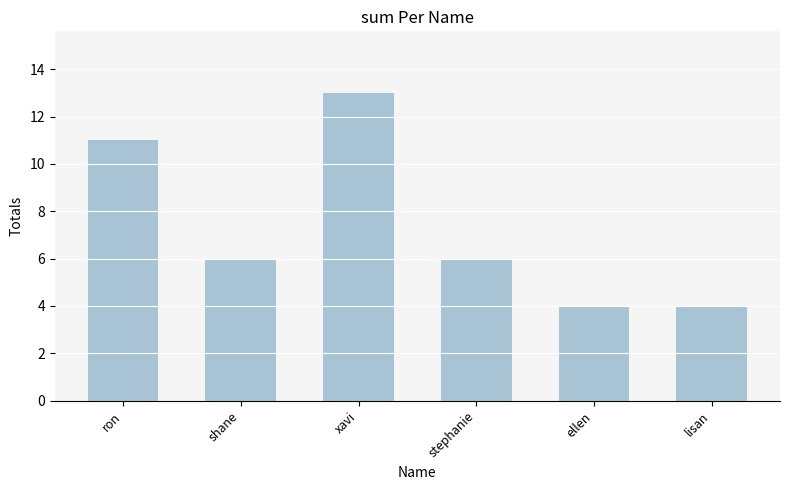

What is the difference between the values at ellen and xavi?

9